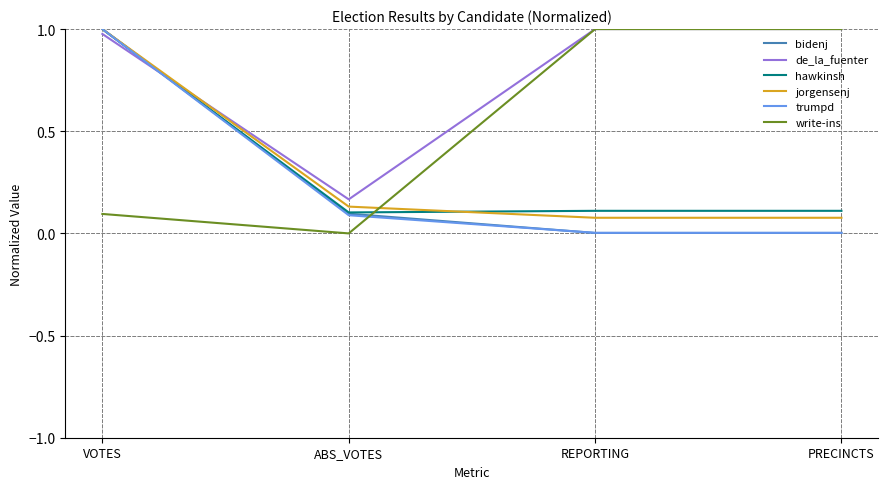

How many intersections are there between bidenj and write-ins?

1